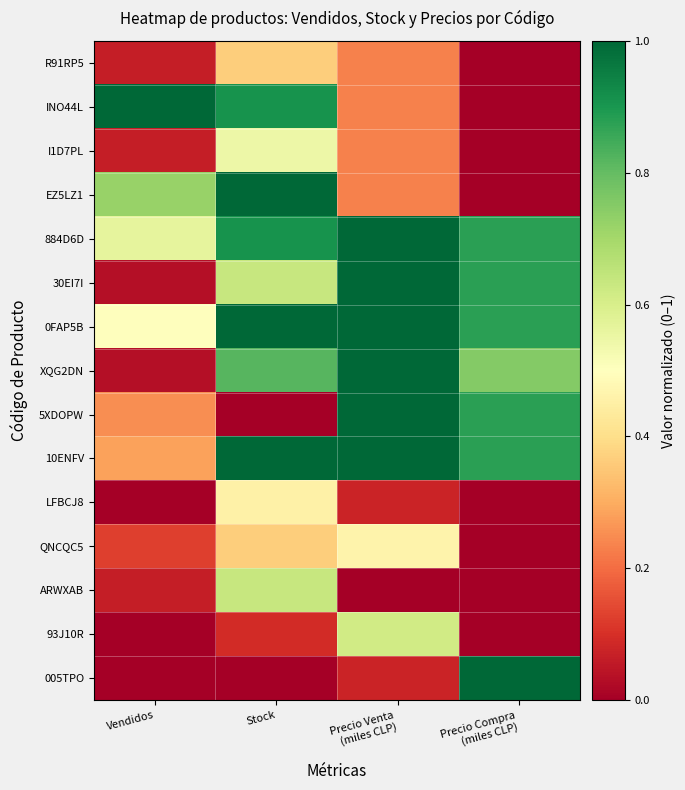

Reading left to right, transcribe all the data shown in this chart.

R91RP5: Vendidos=0.1	Stock=0.4	Precio Venta
(miles CLP)=0.2	Precio Compra
(miles CLP)=0.0
INO44L: Vendidos=1.0	Stock=0.9	Precio Venta
(miles CLP)=0.2	Precio Compra
(miles CLP)=0.0
I1D7PL: Vendidos=0.1	Stock=0.5	Precio Venta
(miles CLP)=0.2	Precio Compra
(miles CLP)=0.0
EZ5LZ1: Vendidos=0.7	Stock=1.0	Precio Venta
(miles CLP)=0.2	Precio Compra
(miles CLP)=0.0
884D6D: Vendidos=0.6	Stock=0.9	Precio Venta
(miles CLP)=1.0	Precio Compra
(miles CLP)=0.9
30EI7I: Vendidos=0.0	Stock=0.6	Precio Venta
(miles CLP)=1.0	Precio Compra
(miles CLP)=0.9
0FAP5B: Vendidos=0.5	Stock=1.0	Precio Venta
(miles CLP)=1.0	Precio Compra
(miles CLP)=0.9
XQG2DN: Vendidos=0.0	Stock=0.8	Precio Venta
(miles CLP)=1.0	Precio Compra
(miles CLP)=0.8
5XDOPW: Vendidos=0.2	Stock=0.0	Precio Venta
(miles CLP)=1.0	Precio Compra
(miles CLP)=0.9
10ENFV: Vendidos=0.3	Stock=1.0	Precio Venta
(miles CLP)=1.0	Precio Compra
(miles CLP)=0.9
LFBCJ8: Vendidos=0.0	Stock=0.5	Precio Venta
(miles CLP)=0.1	Precio Compra
(miles CLP)=0.0
QNCQC5: Vendidos=0.1	Stock=0.4	Precio Venta
(miles CLP)=0.5	Precio Compra
(miles CLP)=0.0
ARWXAB: Vendidos=0.1	Stock=0.6	Precio Venta
(miles CLP)=0.0	Precio Compra
(miles CLP)=0.0
93J10R: Vendidos=0.0	Stock=0.1	Precio Venta
(miles CLP)=0.6	Precio Compra
(miles CLP)=0.0
005TPO: Vendidos=0.0	Stock=0.0	Precio Venta
(miles CLP)=0.1	Precio Compra
(miles CLP)=1.0